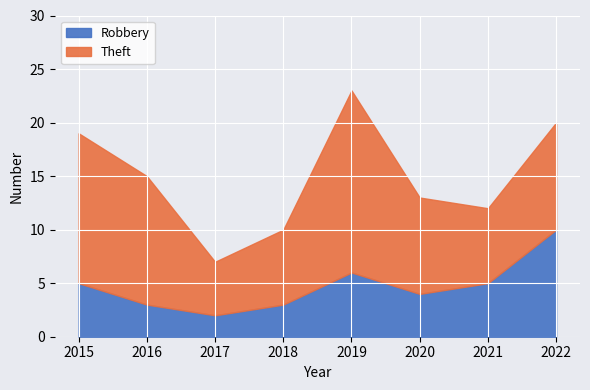

Count the number of categories in the chart.

8